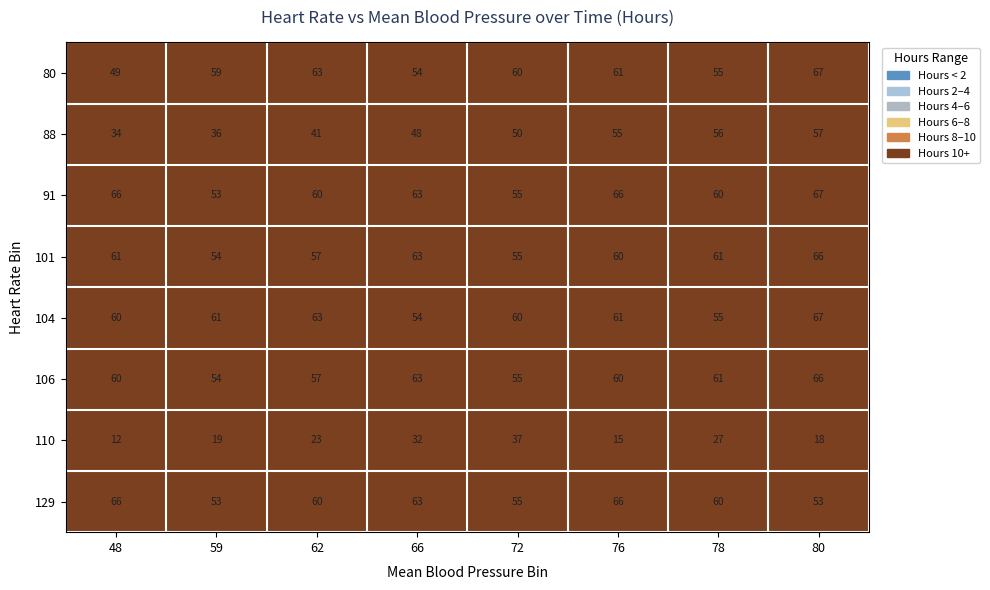

What is the maximum value for 80?

67